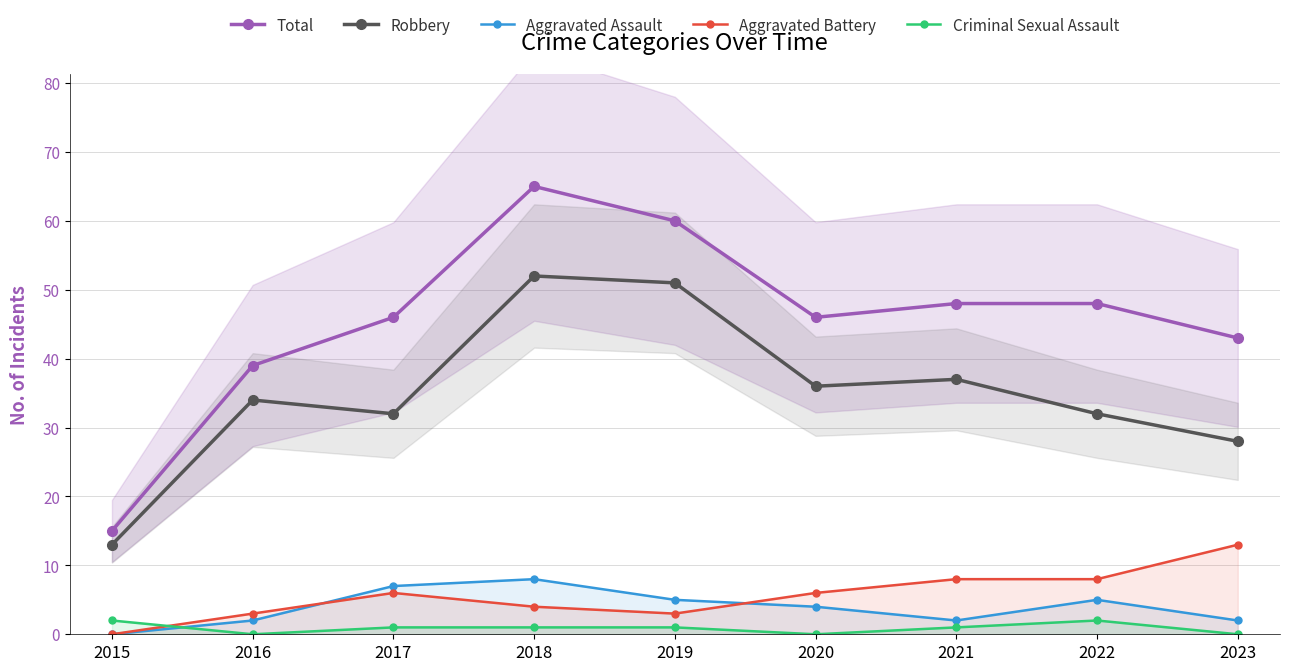

Rank the series at 2016 from highest to lowest value.

Total, Robbery, Aggravated Battery, Aggravated Assault, Criminal Sexual Assault